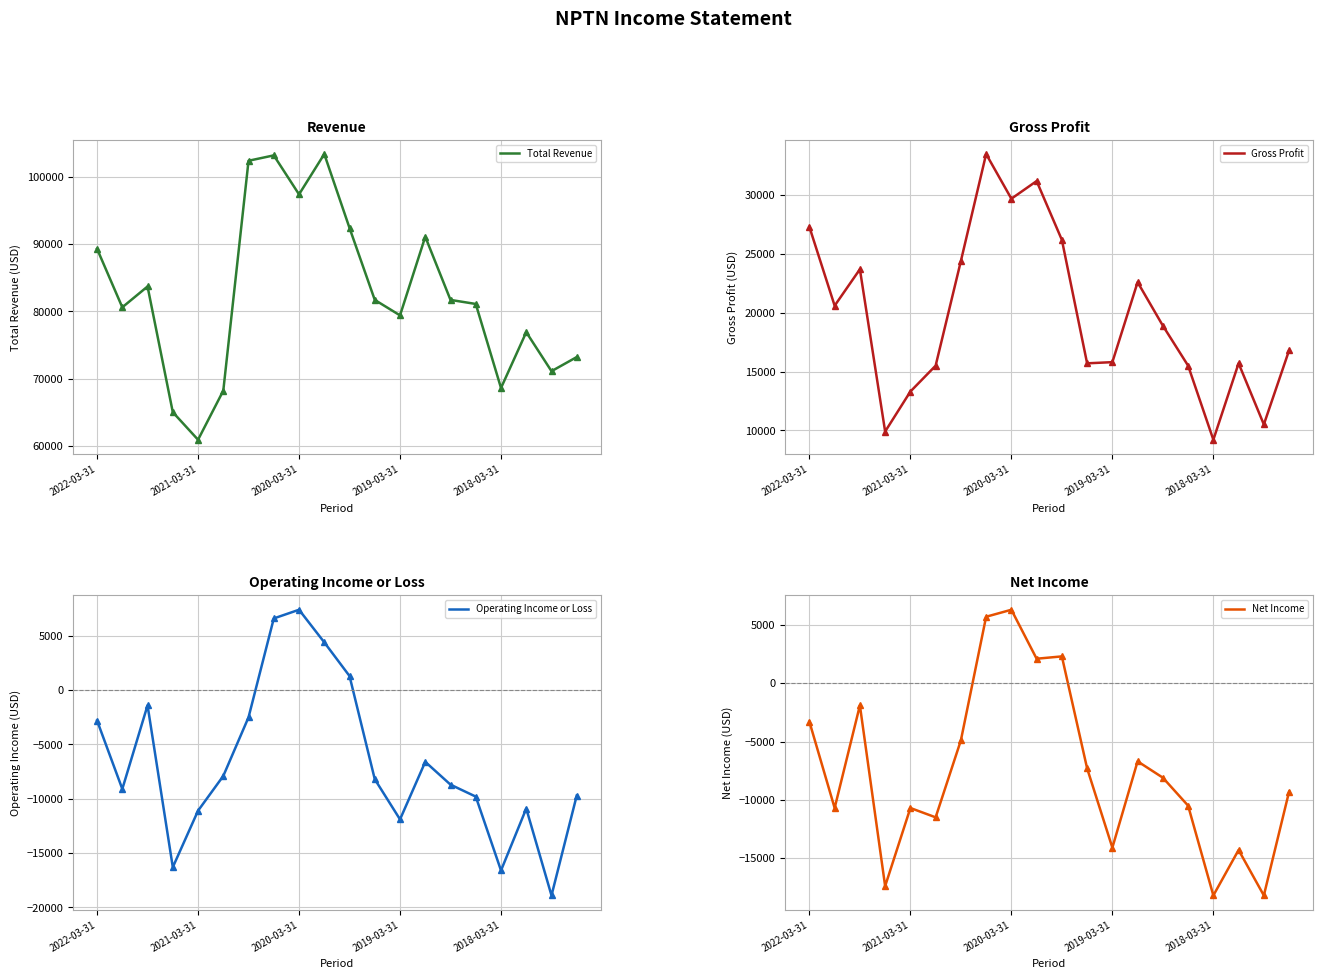

Is it true that Operating Income or Loss equals -12236 at 11?

False